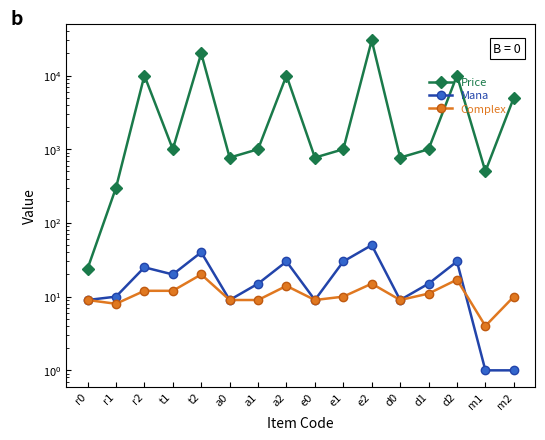

The Mana series shows 30 at d2. True or false?

True